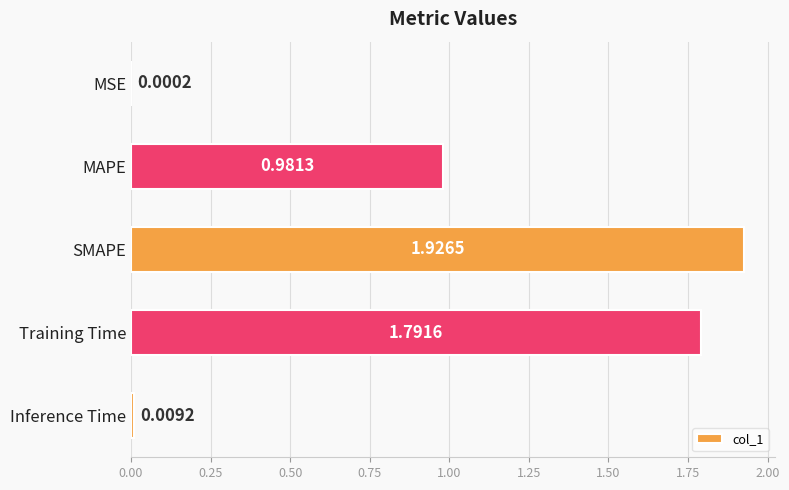

What is the sum of all values?

4.7